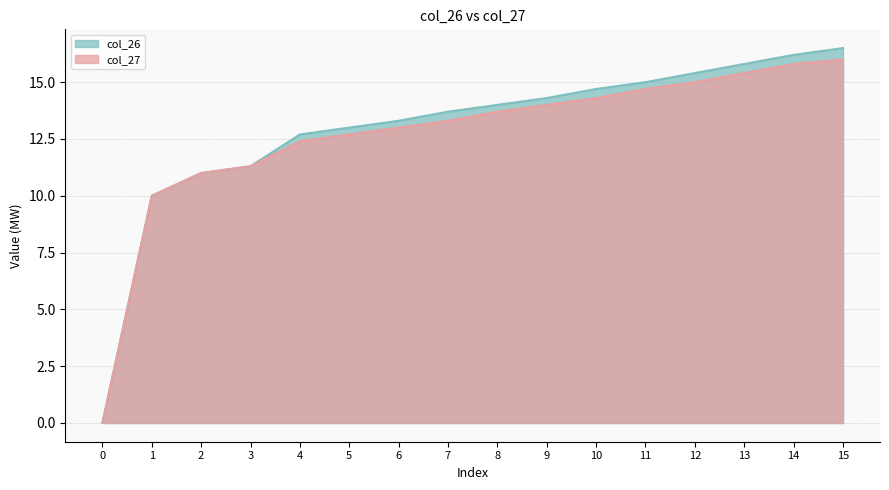

At which label is col_27 closest to 8?

1